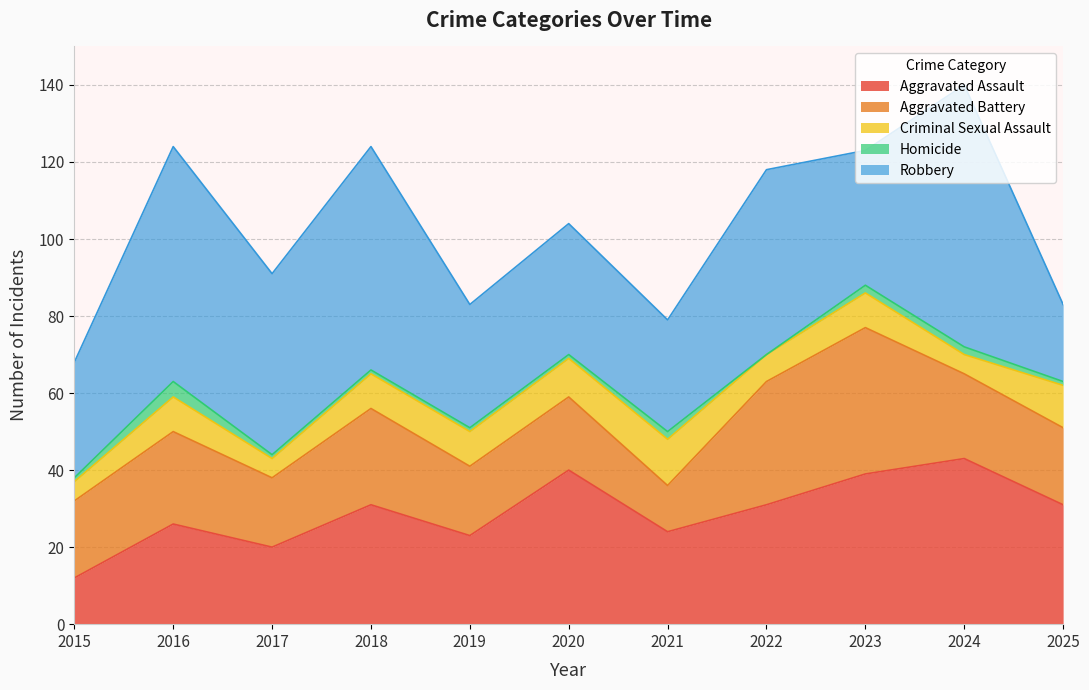

At 2023, list the series in order from smallest to largest.

Homicide, Criminal Sexual Assault, Robbery, Aggravated Battery, Aggravated Assault